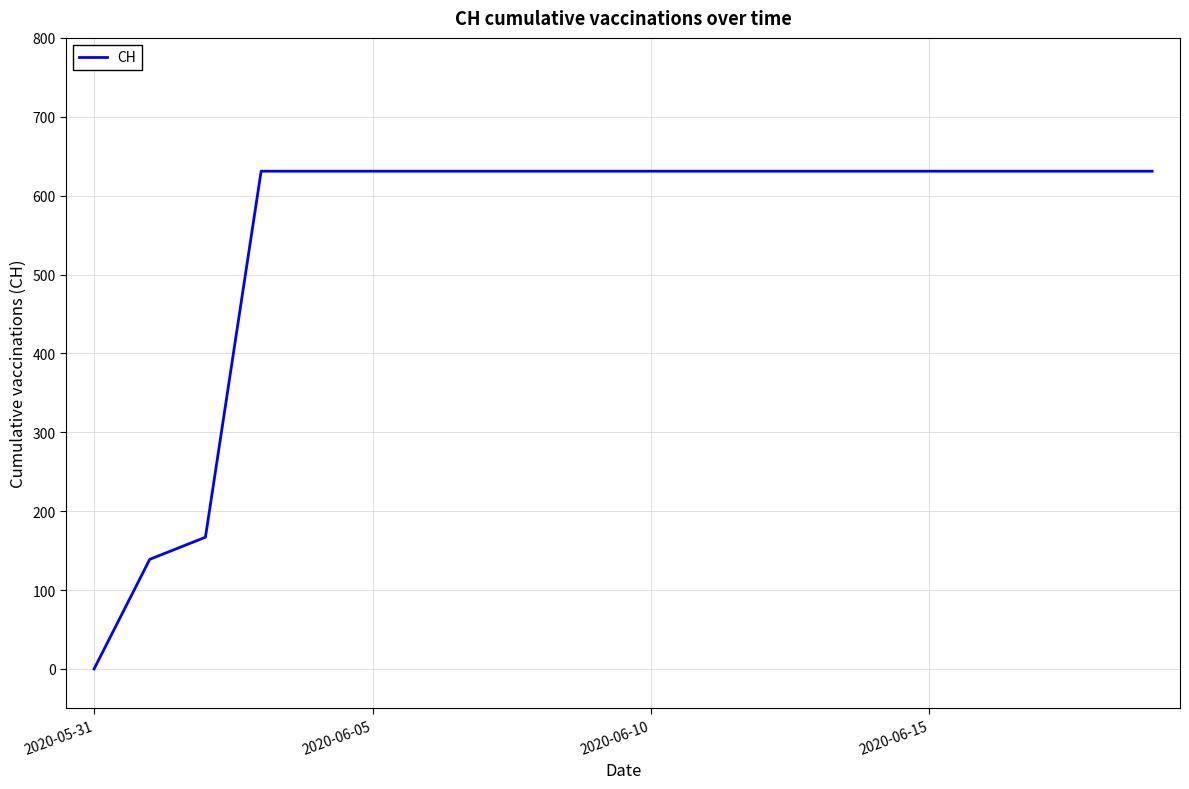

What is the maximum value shown in the chart?

631